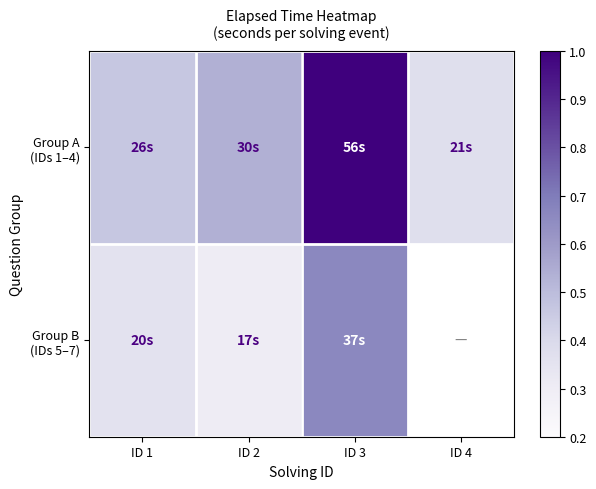

Is it true that Group A (IDs 1–4) equals 0.2 at ID 4?

False